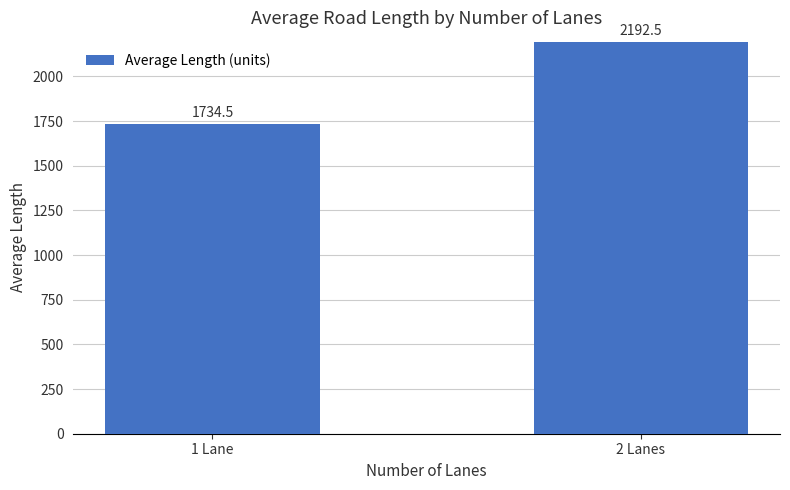

The chart shows a value of 2192.5 at 2 Lanes. True or false?

True